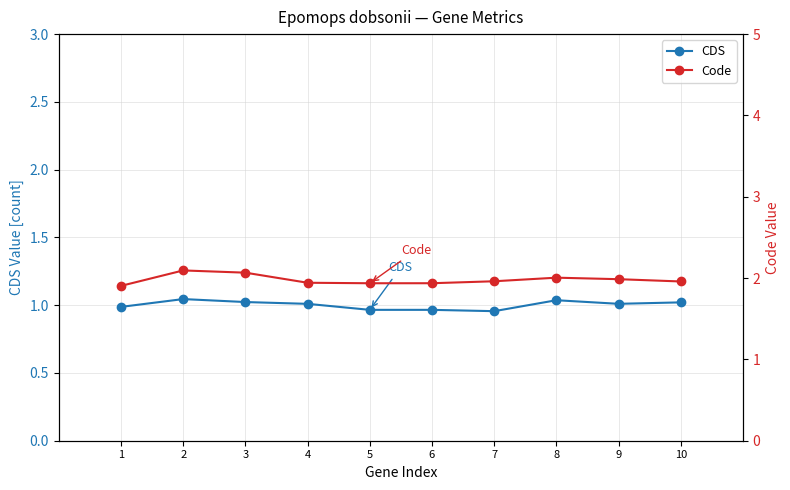

What is the difference between the maximum and minimum values in the CDS series?

0.1